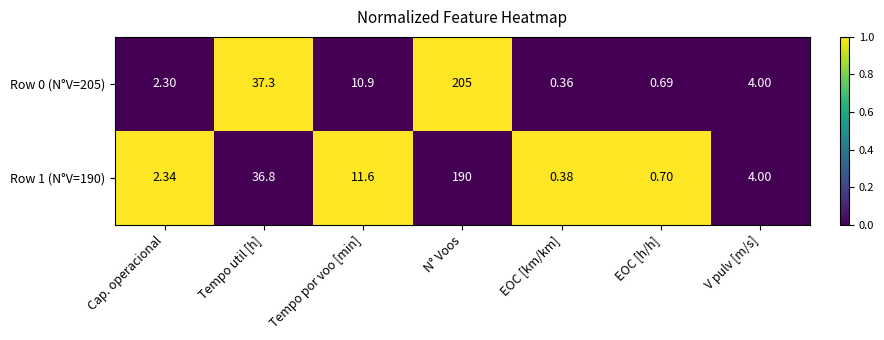

Which category has the lowest value across all series?

EOC [km/km]